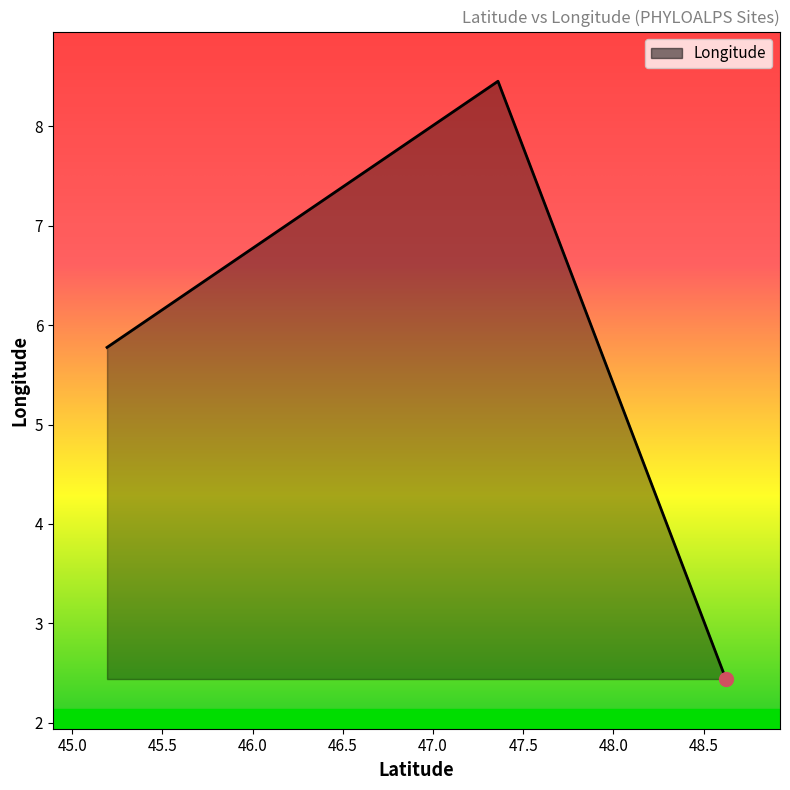

True or false: the data has more than 1 interior local peaks.

False